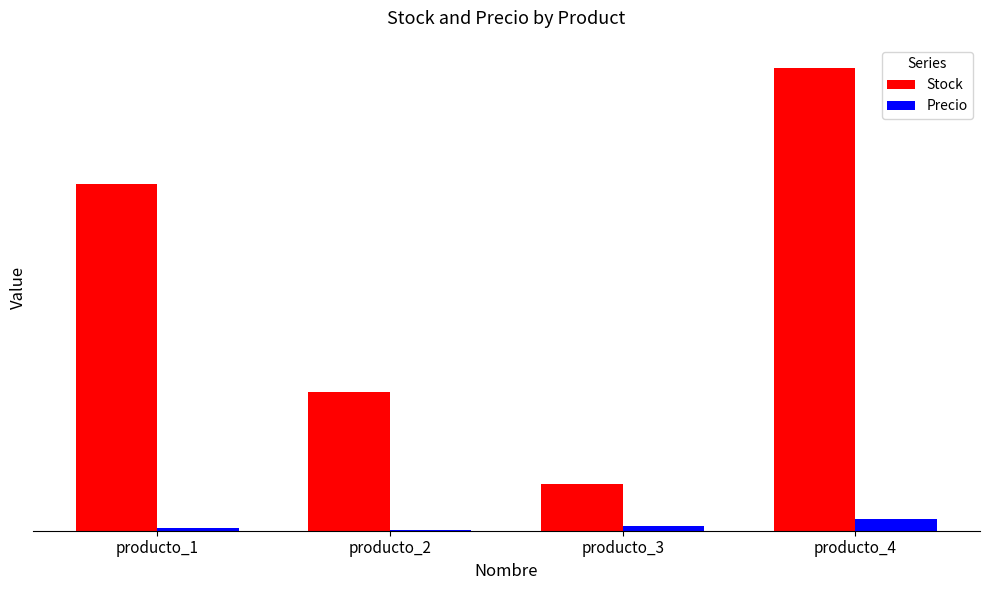

What is the highest value of the Precio series?

50.0